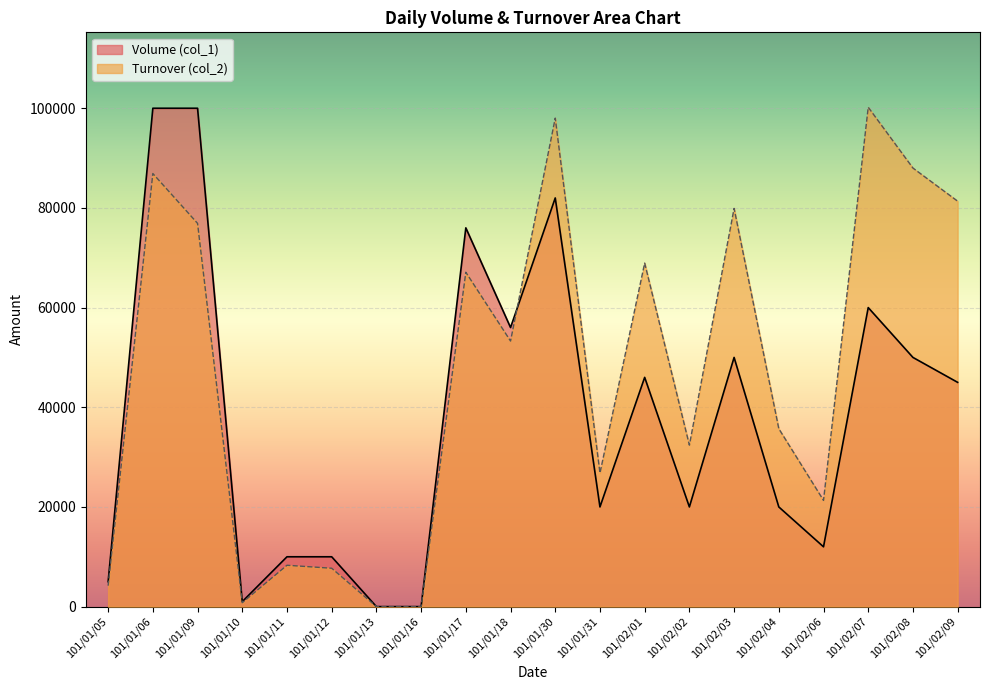

What is the average value of the Volume (col_1) series?

38150